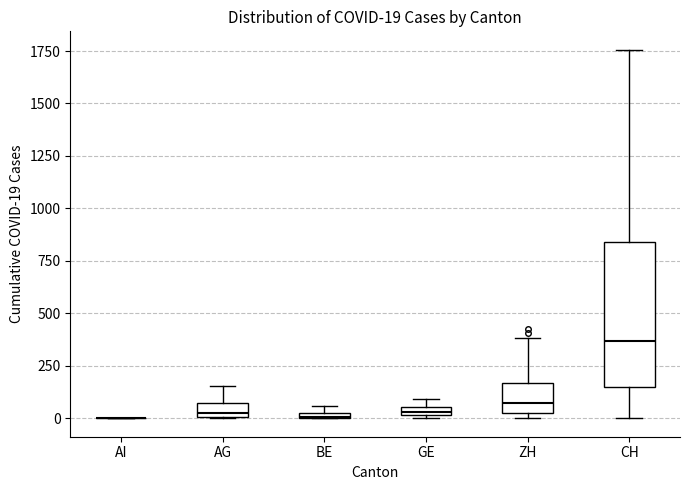

Which box is the tallest, from its lower edge to its upper edge?

CH